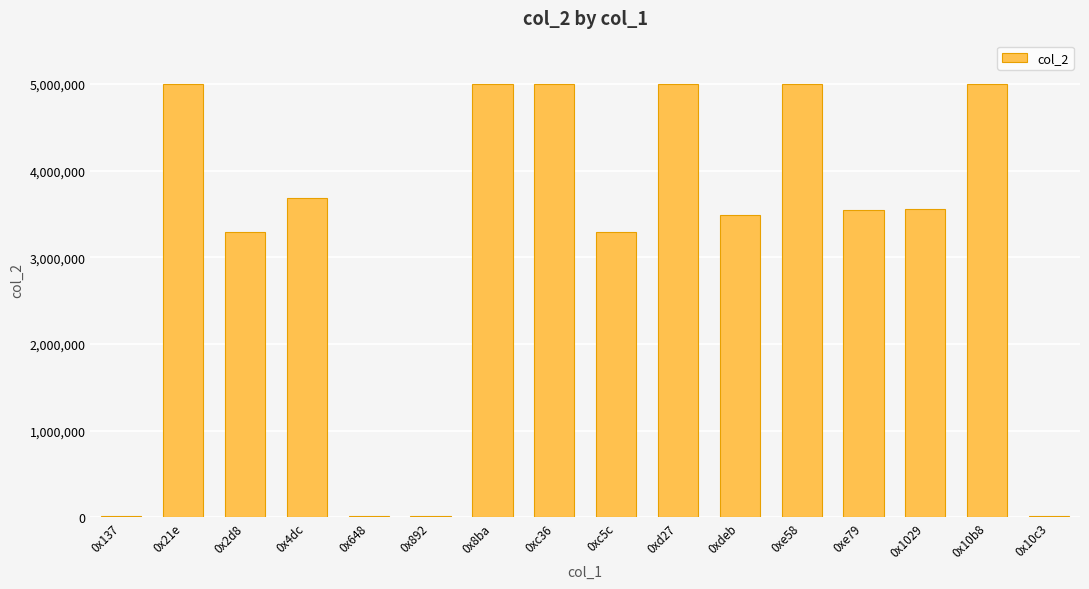

What is the ratio of the value at 0xd27 to the value at 0x10b8?

1.0